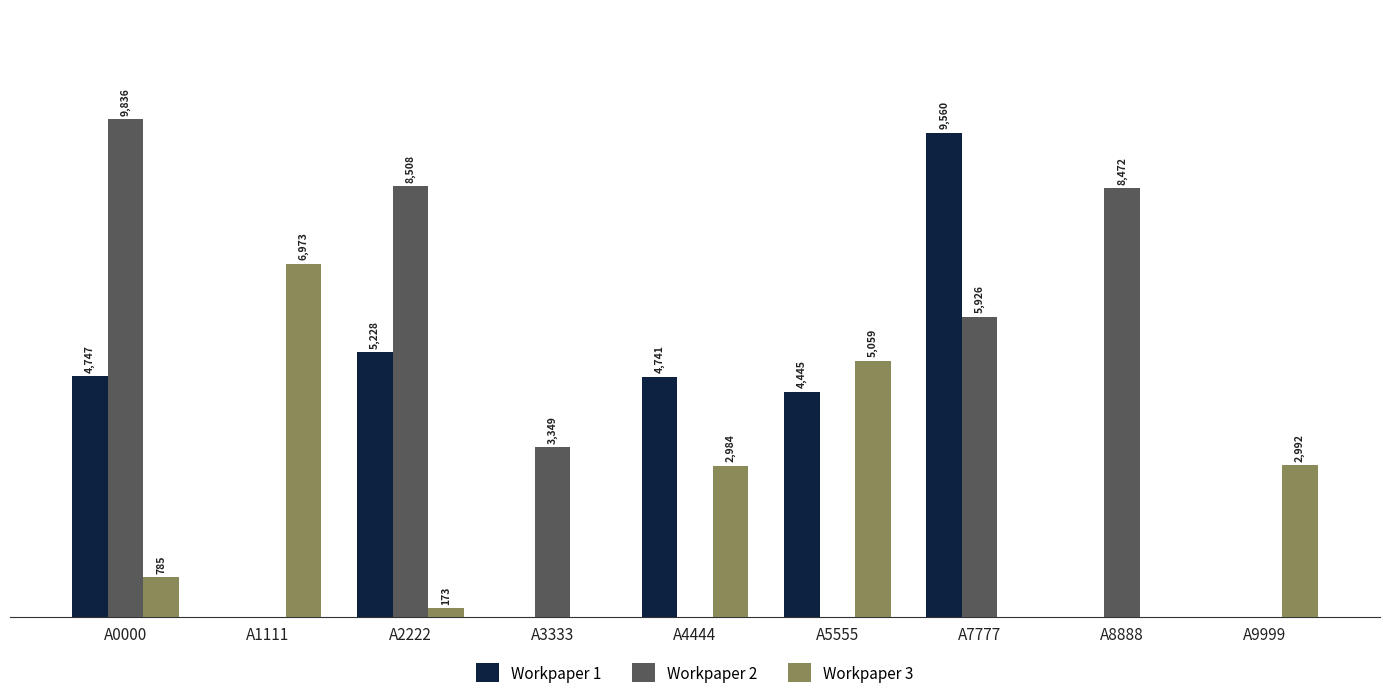

Which series has the largest total across all categories?

Workpaper 2